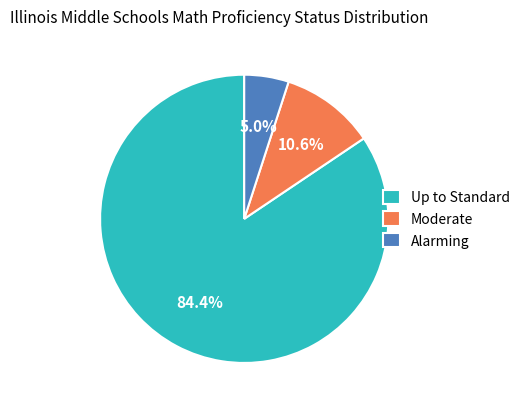

What percentage is the Alarming slice, to the nearest percent?

5%